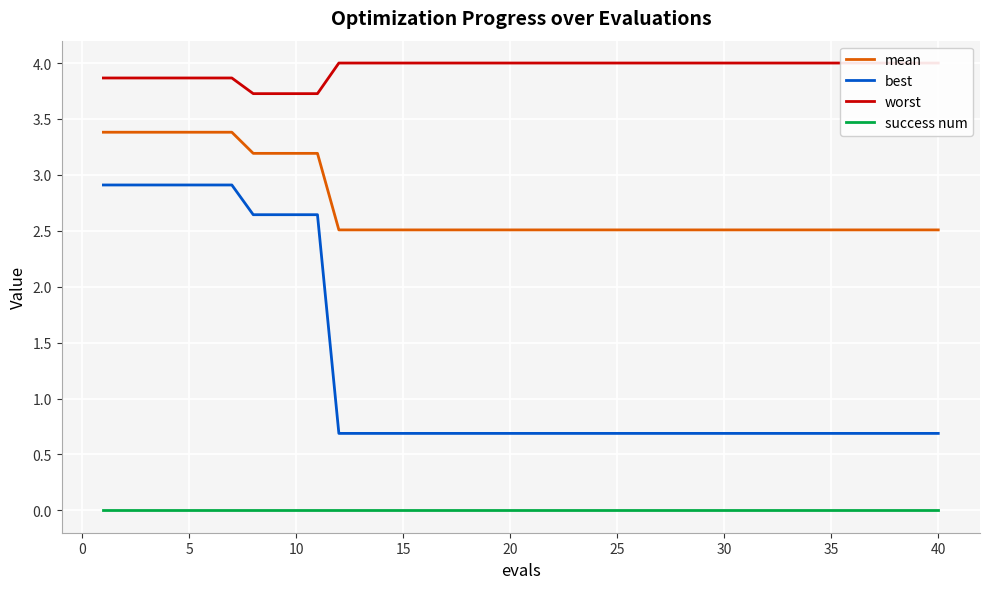

True or false: success num and mean cross at least once.

False